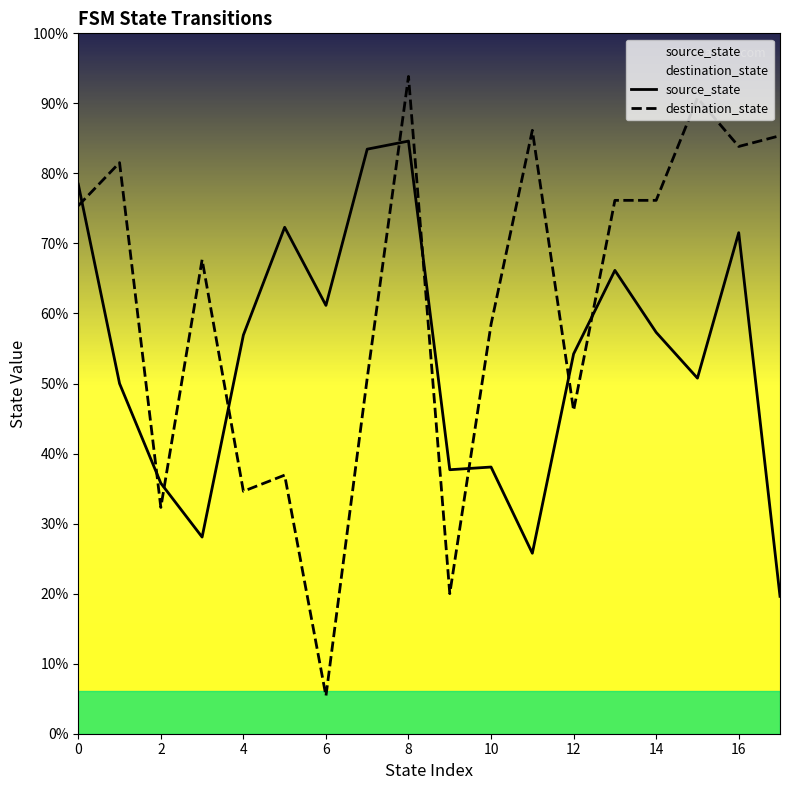

In destination_state, how many points are lower than both neighbors (excluding endpoints)?

6